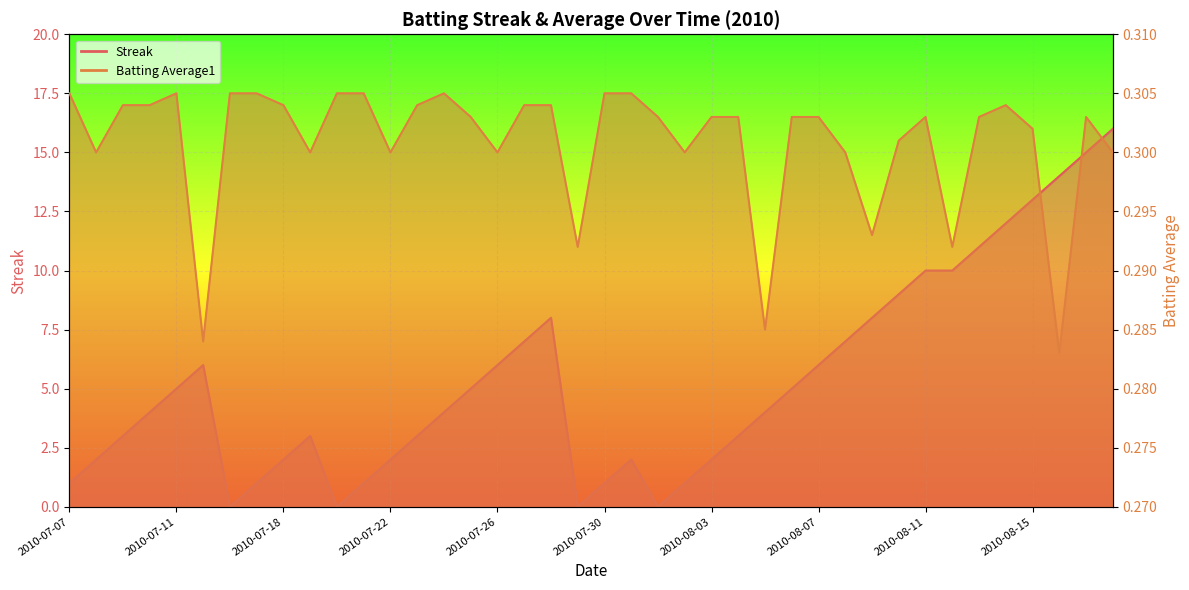

At 2010-07-19, list the series in order from largest to smallest.

Streak, Batting Average1